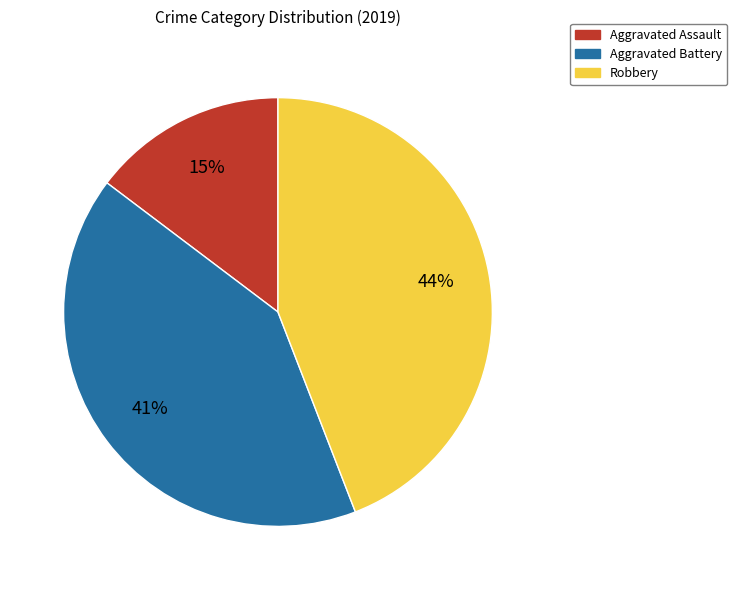

The Aggravated Assault slice represents 25% of the pie. True or false?

False